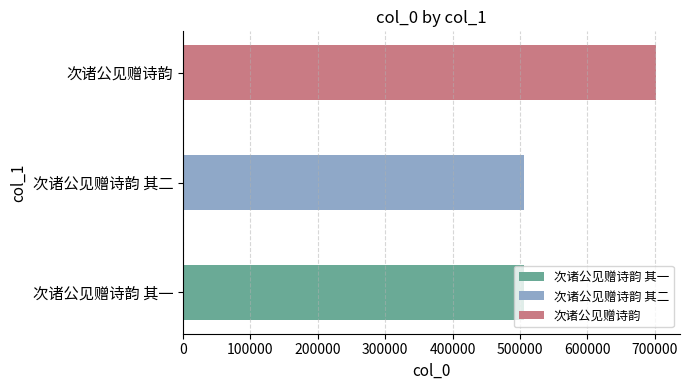

Where is the data nearest to the value 604106?

次诸公见赠诗韵 其二